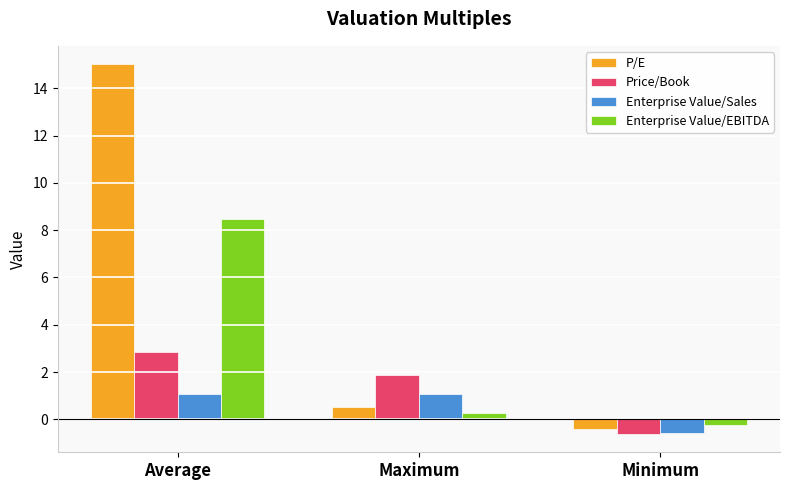

Reading left to right, transcribe all the data shown in this chart.

P/E: Average=15.0	Maximum=0.5	Minimum=-0.4
Price/Book: Average=2.8	Maximum=1.9	Minimum=-0.6
Enterprise Value/Sales: Average=1.1	Maximum=1.1	Minimum=-0.6
Enterprise Value/EBITDA: Average=8.5	Maximum=0.3	Minimum=-0.2